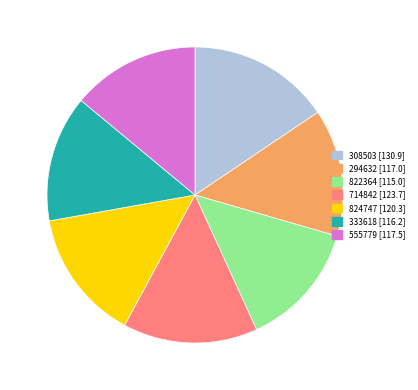

Combined, do 294632 and 714842 account for over 50%?

No